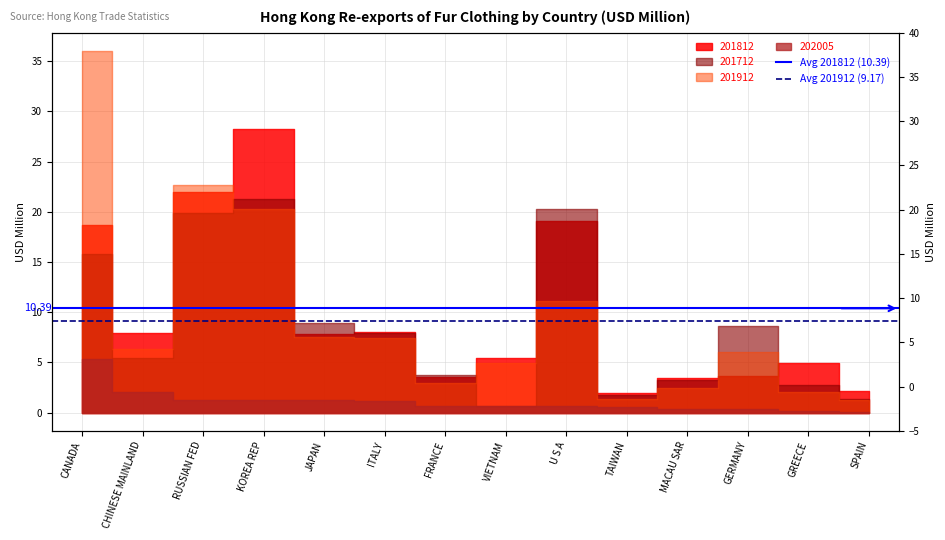

Where is Avg 201812 (10.39) nearest to the value 10?

CANADA